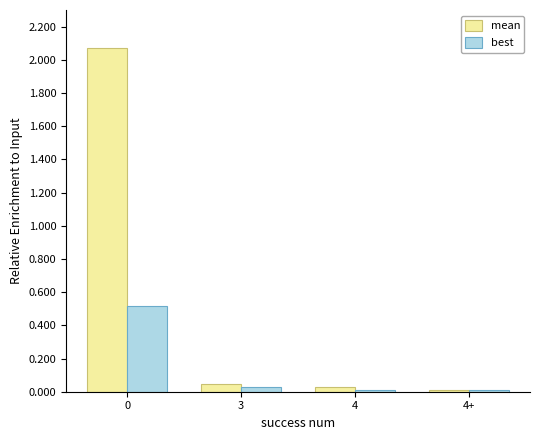

List the series in order of their overall mean, lowest first.

best, mean